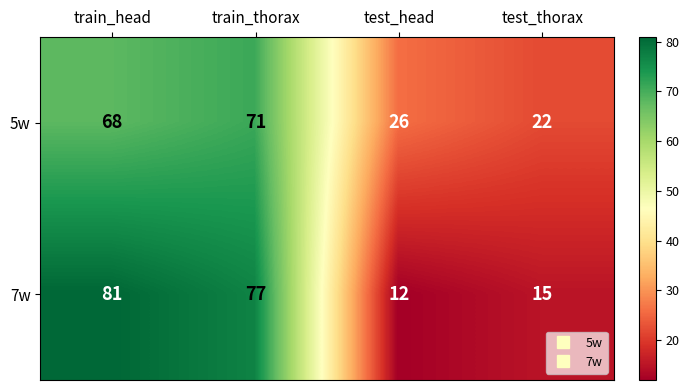

Which category has the highest value across all series?

train_head